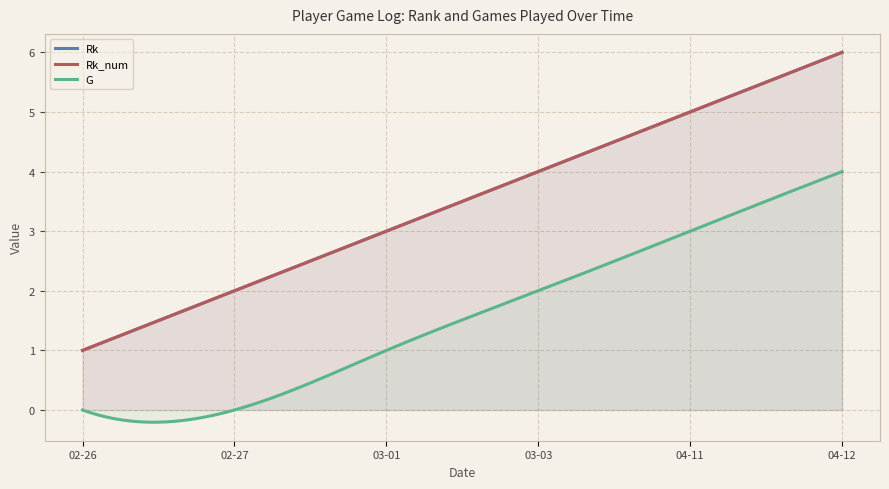

True or false: G_num has more than 0 points higher than both neighbors.

False